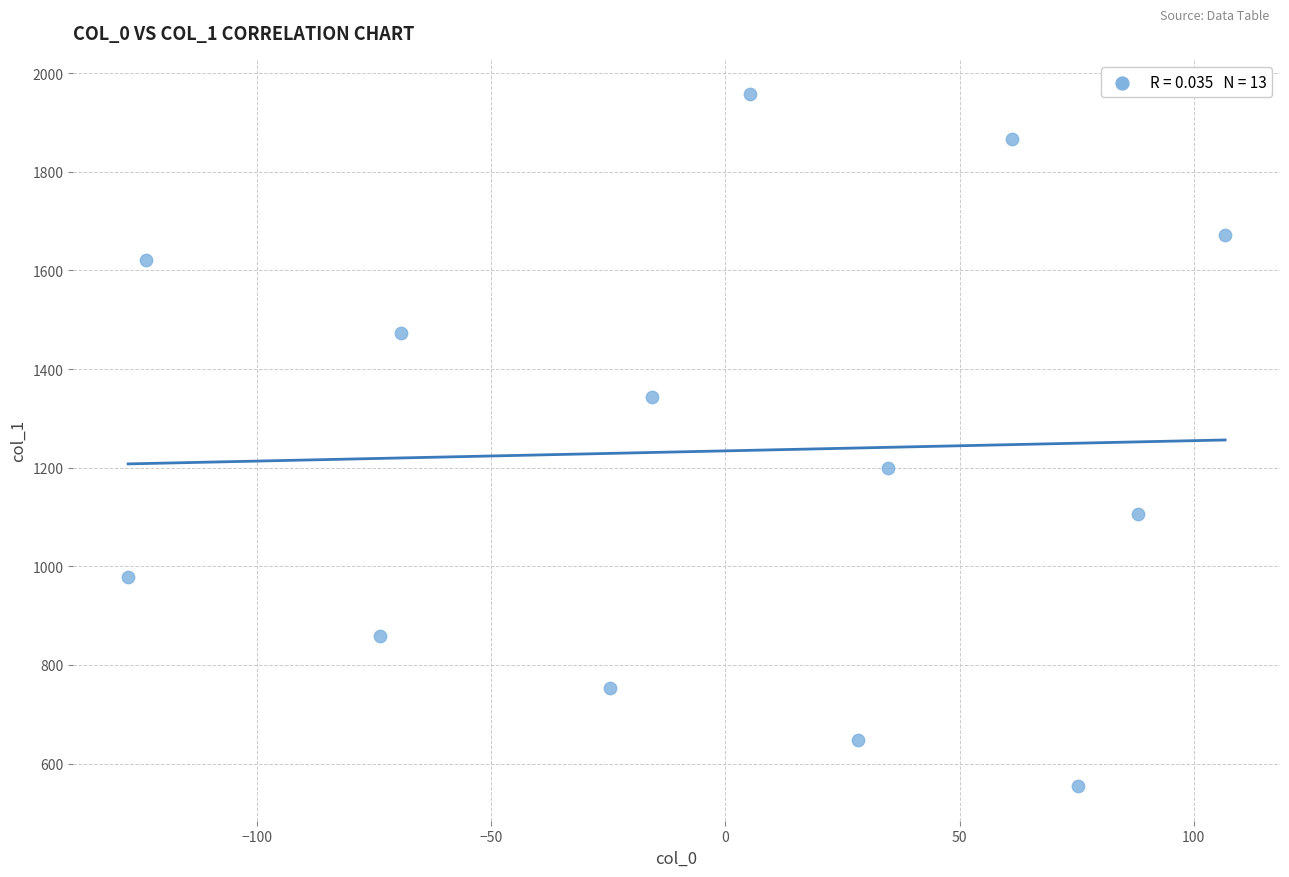

What is the range of X values (max minus min)?

234.3